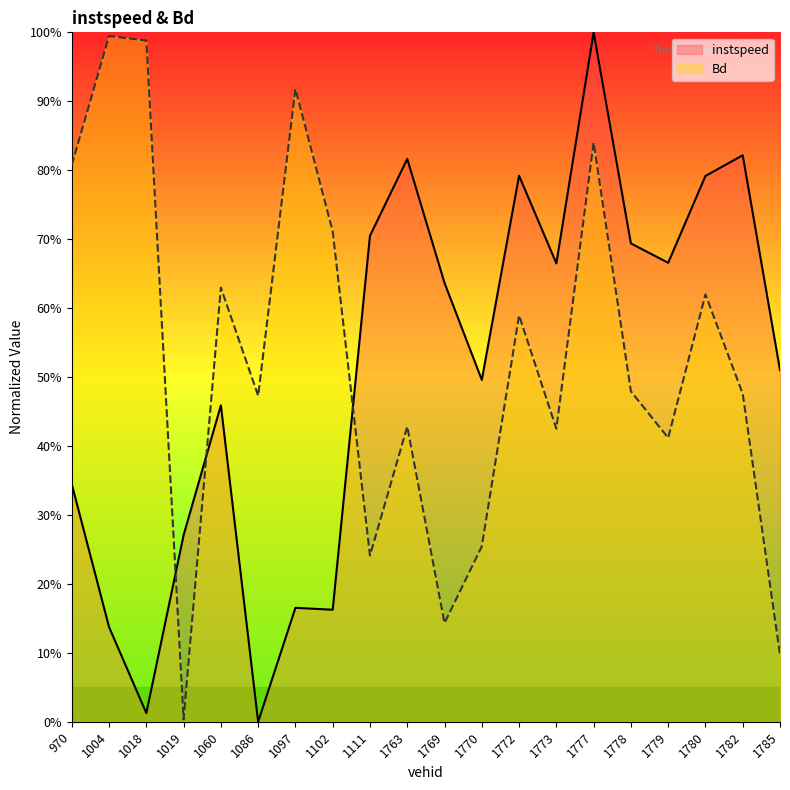

True or false: Bd_line has a value of 0.0 at 1019.

False